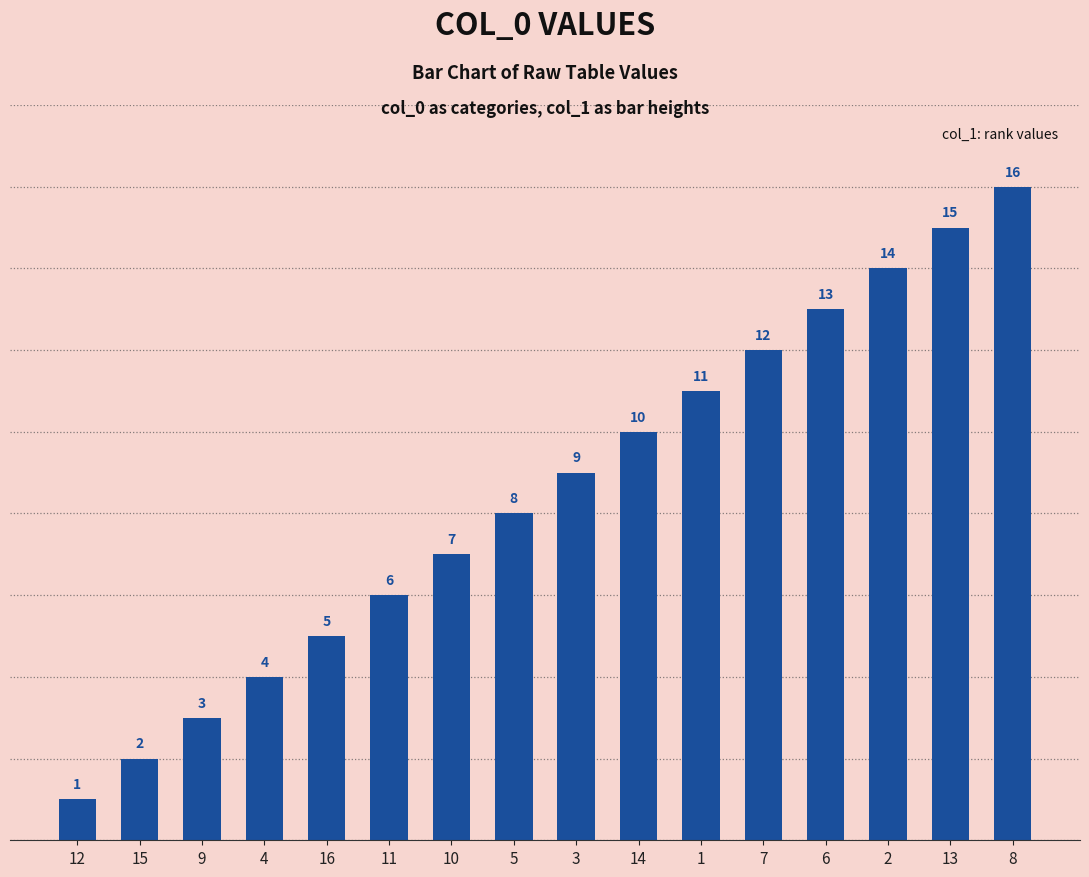

True or false: the data shows 1 at 12.

True